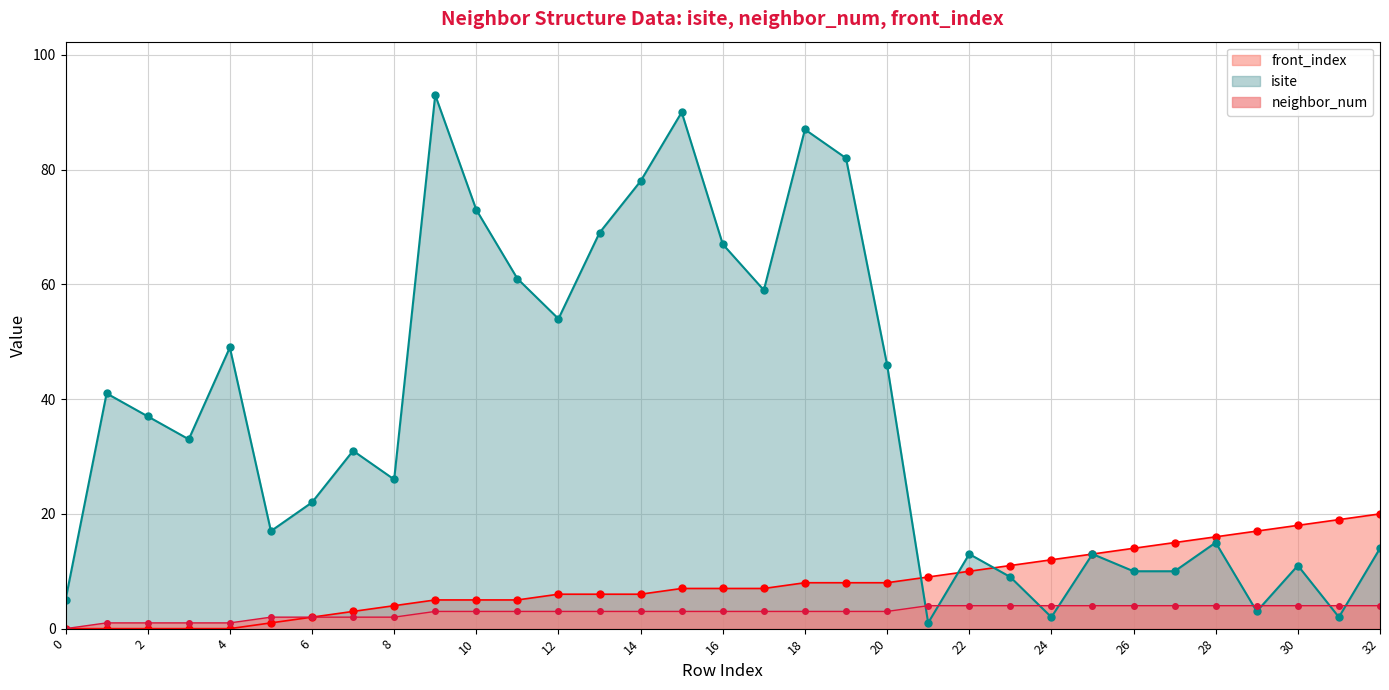

Is it true that front_index equals 15 at 27?

True